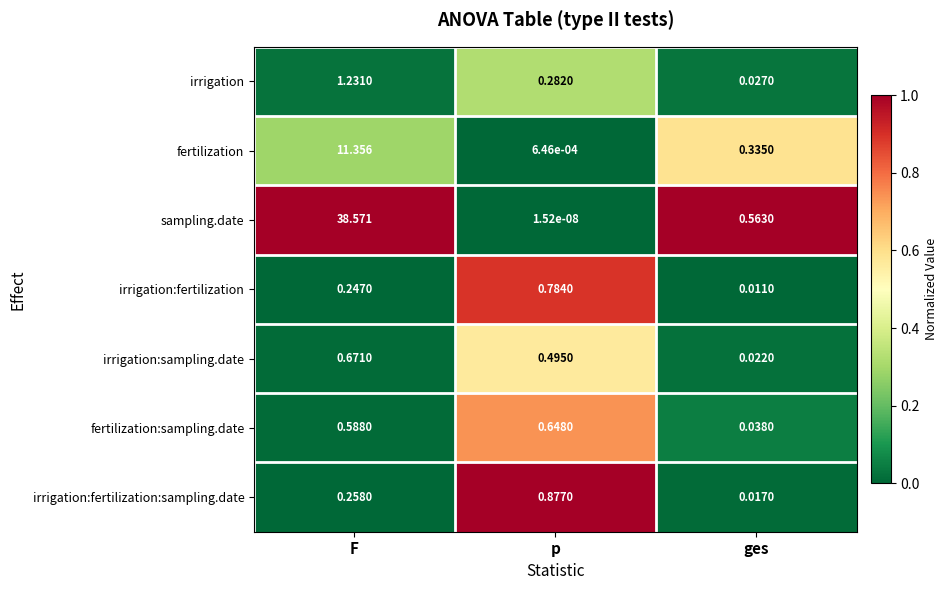

What is the greatest value displayed?

38.6